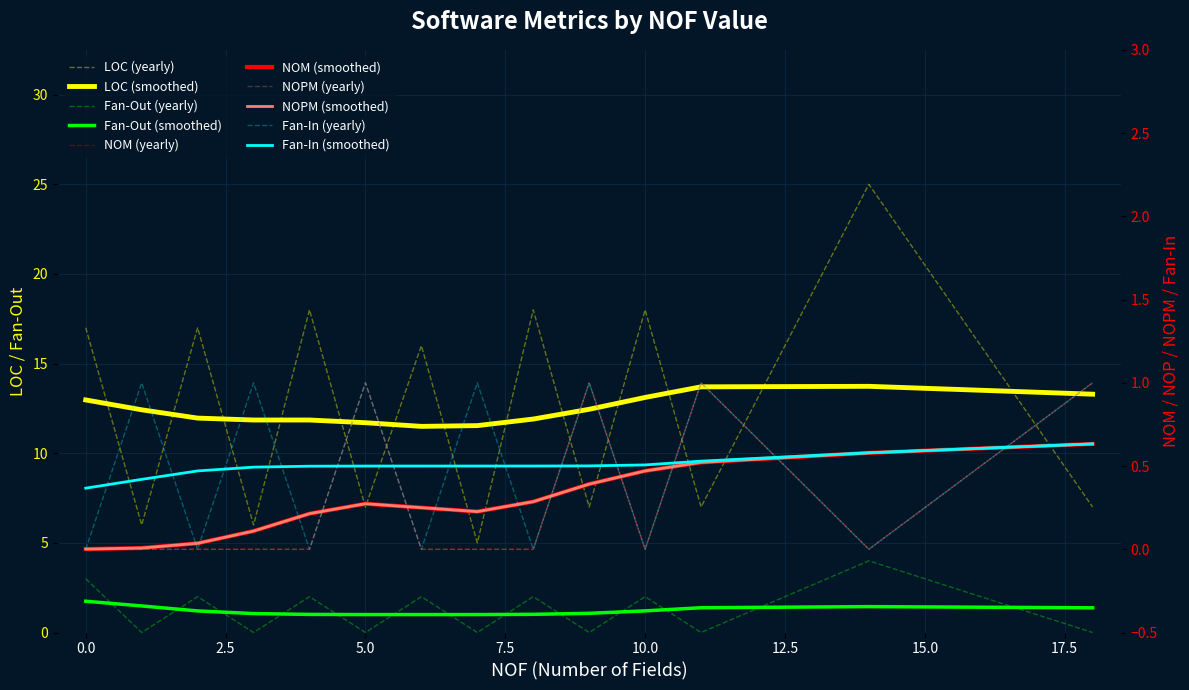

How many positive values does the Fan-Out series have?

7